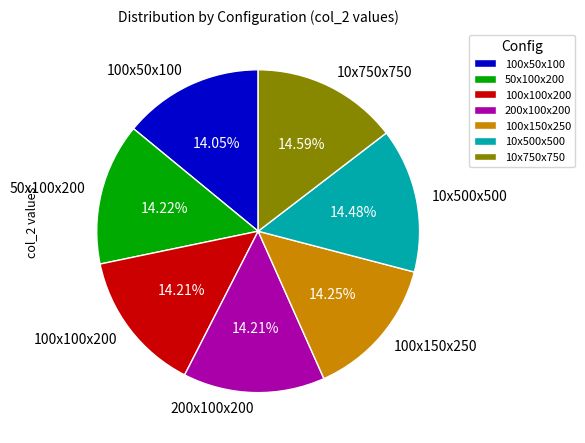

What percentage is NOT represented by 100x50x100?

86.0%